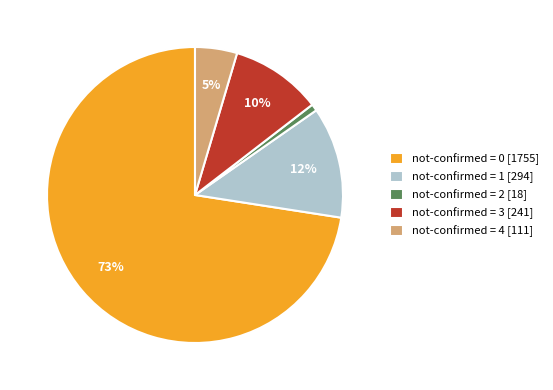

To the nearest percent, what is the average slice percentage?

20%